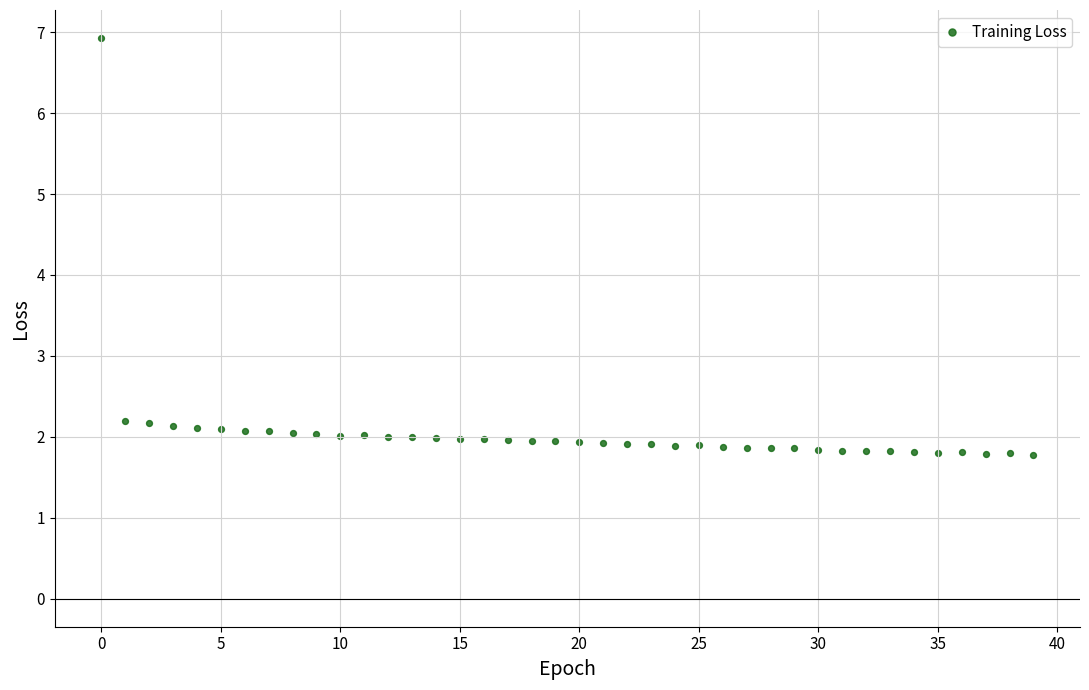

What is the range of Y values (max minus min)?

5.2